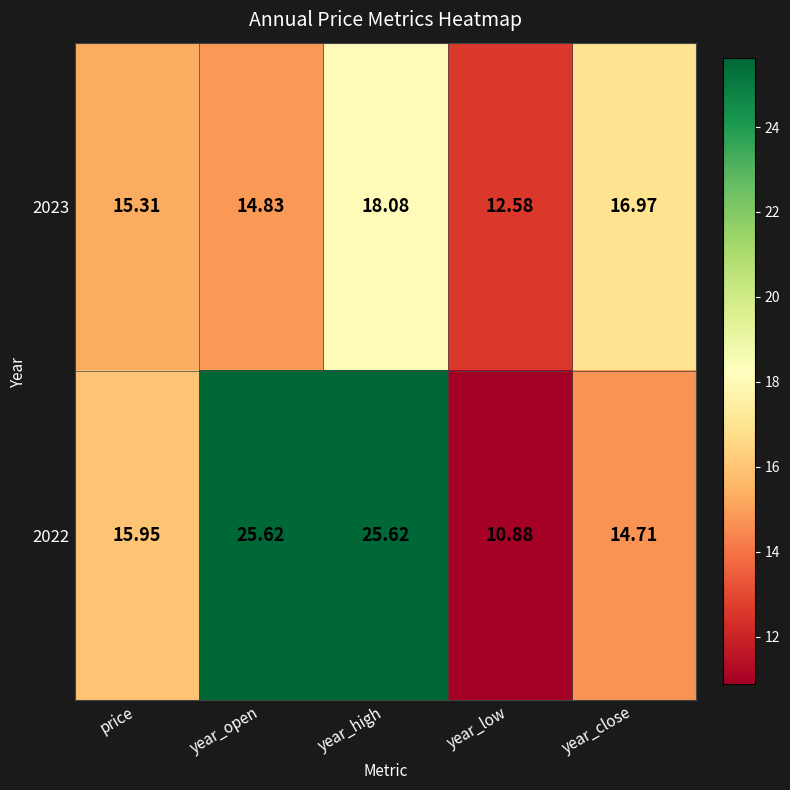

How many series are shown in this chart?

2